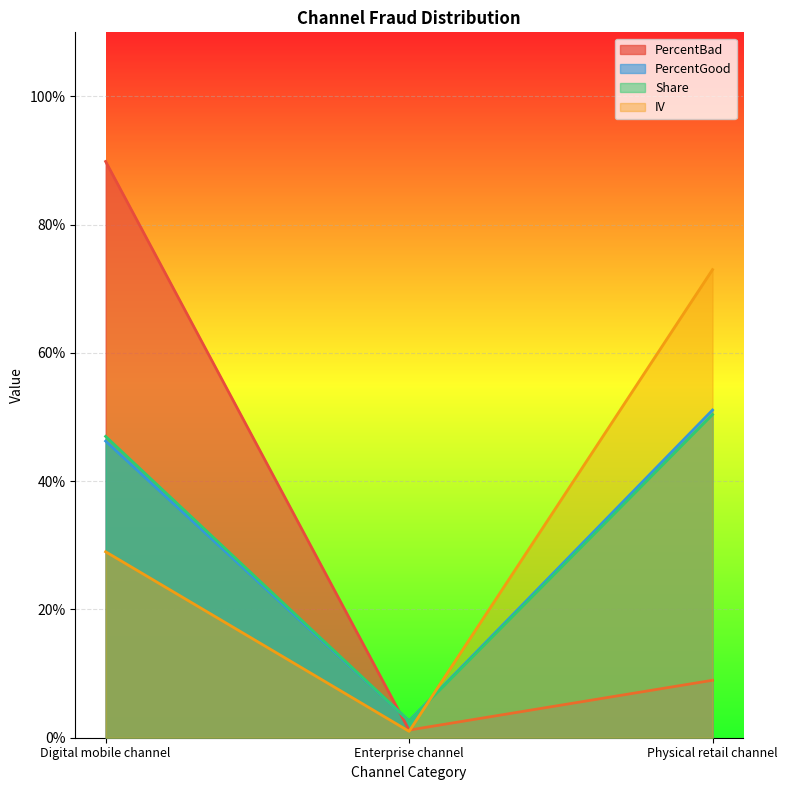

How many lines are shown in the chart?

4